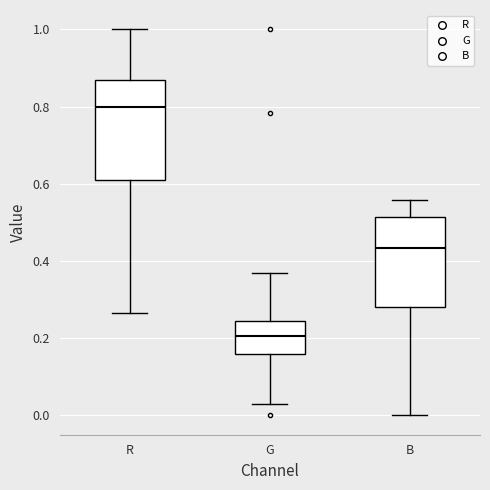

Comparing the boxes themselves (not the whiskers), which one is the tallest?

R